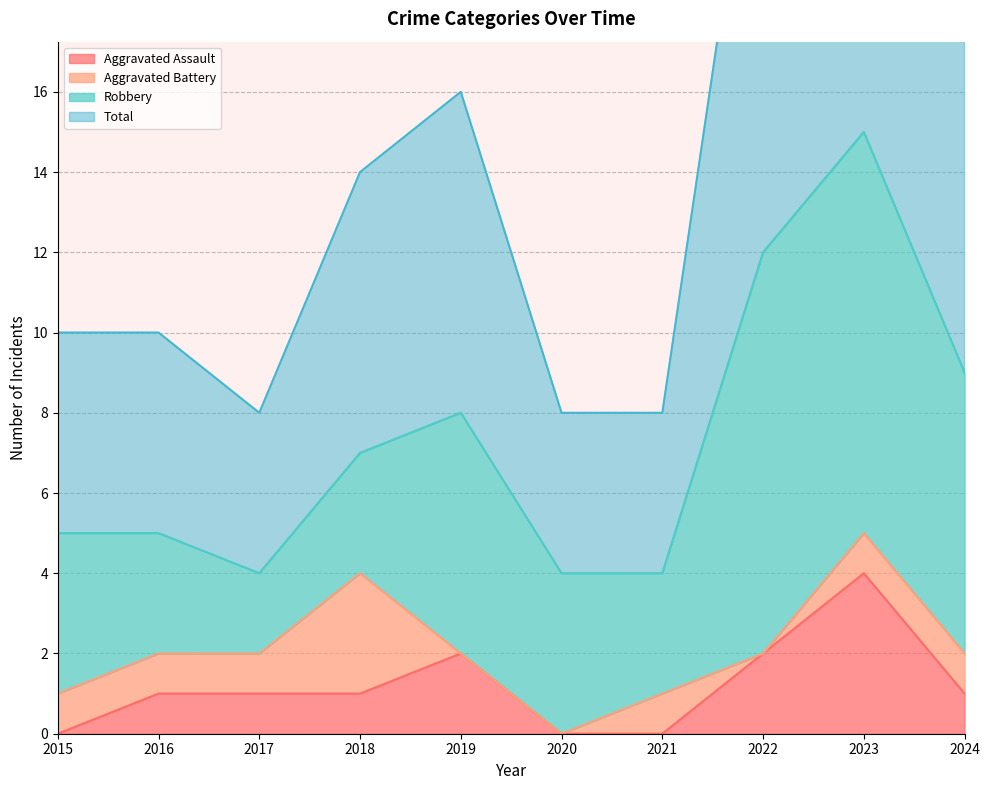

At which label does Aggravated Assault reach its peak?

2023